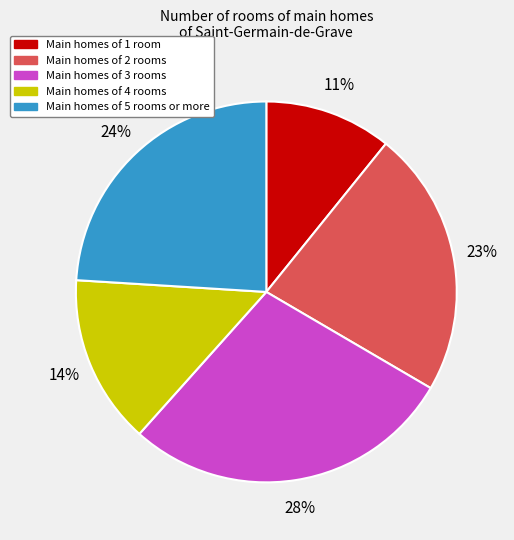

Do Main homes of 1 room and Main homes of 2 rooms together represent more than half of the pie?

No